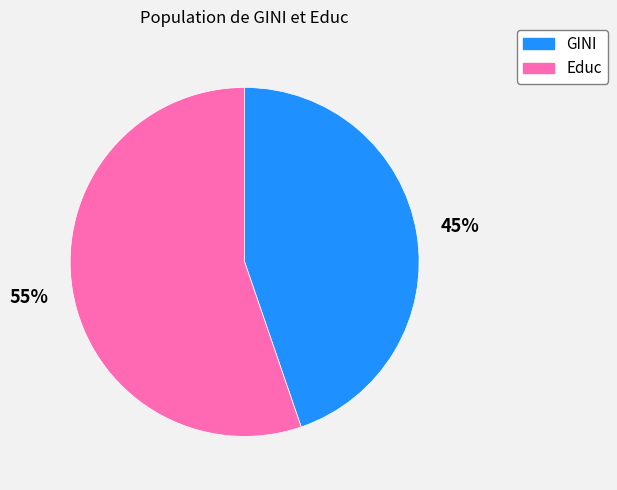

To the nearest percent, what is the combined percentage of GINI and Educ?

100%